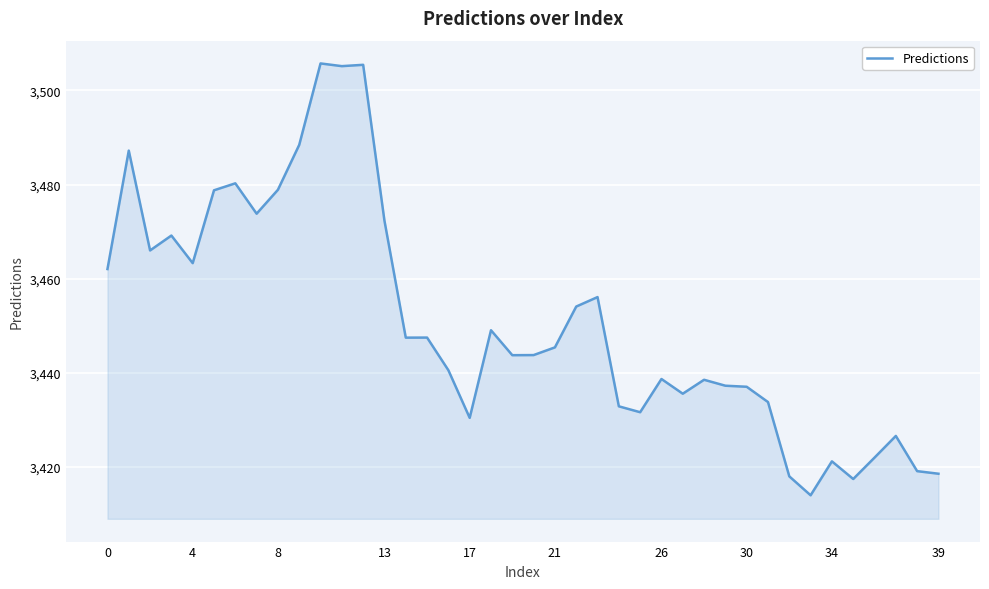

What is the smallest value displayed?

3414.0